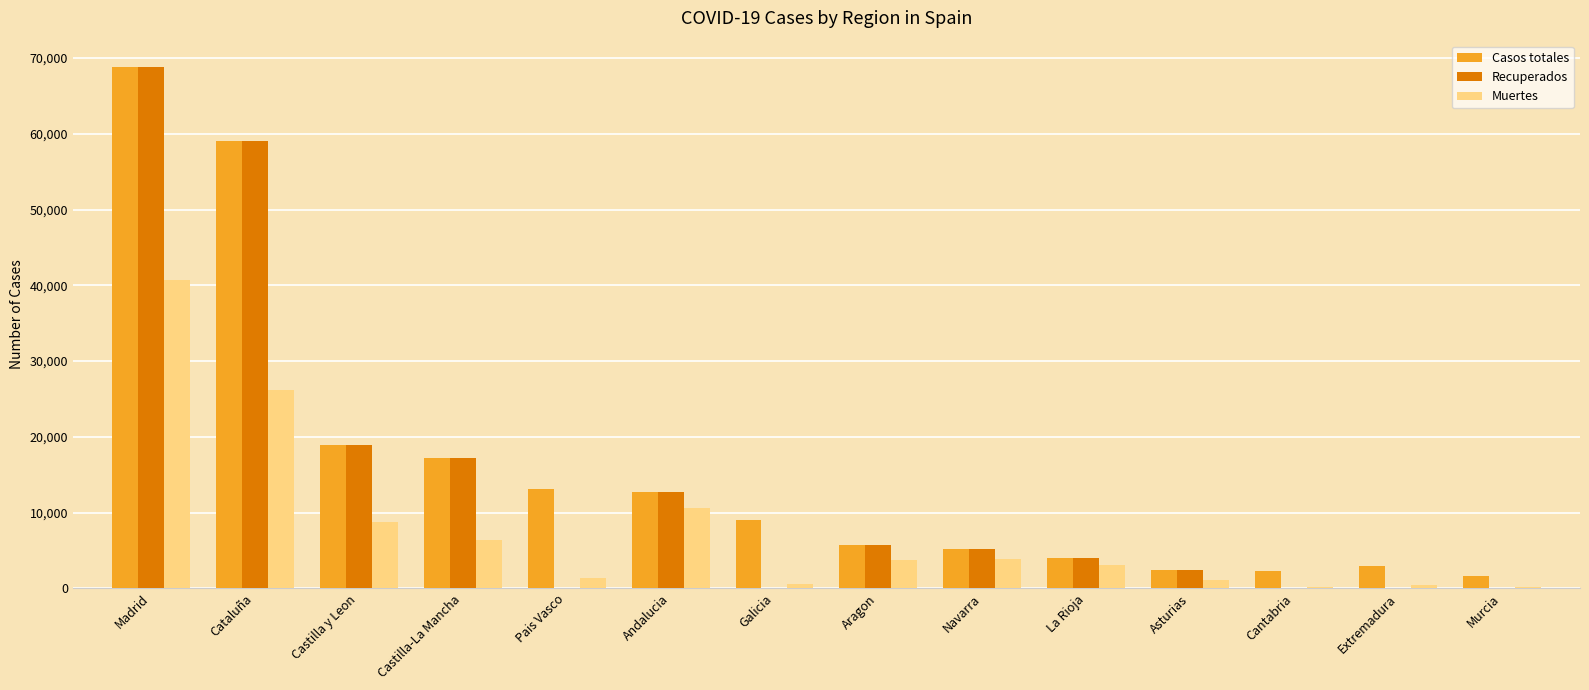

What is the maximum value for Muertes?

40736